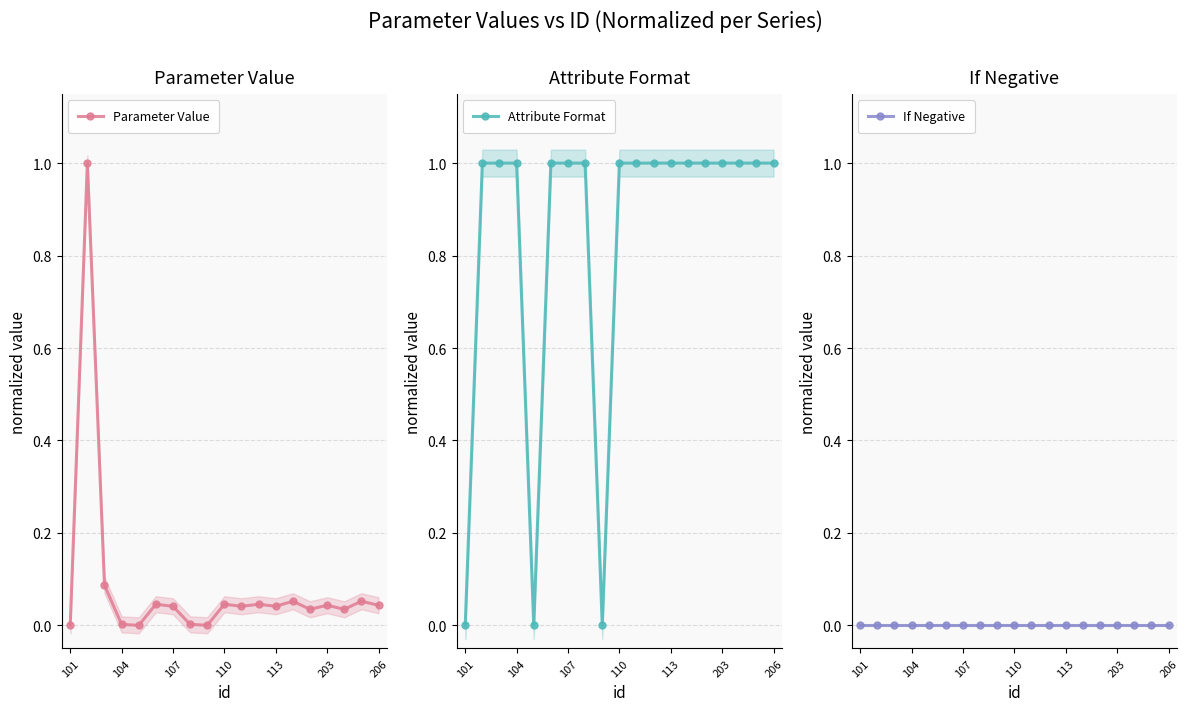

True or false: Attribute Format and Parameter Value cross at least once.

True